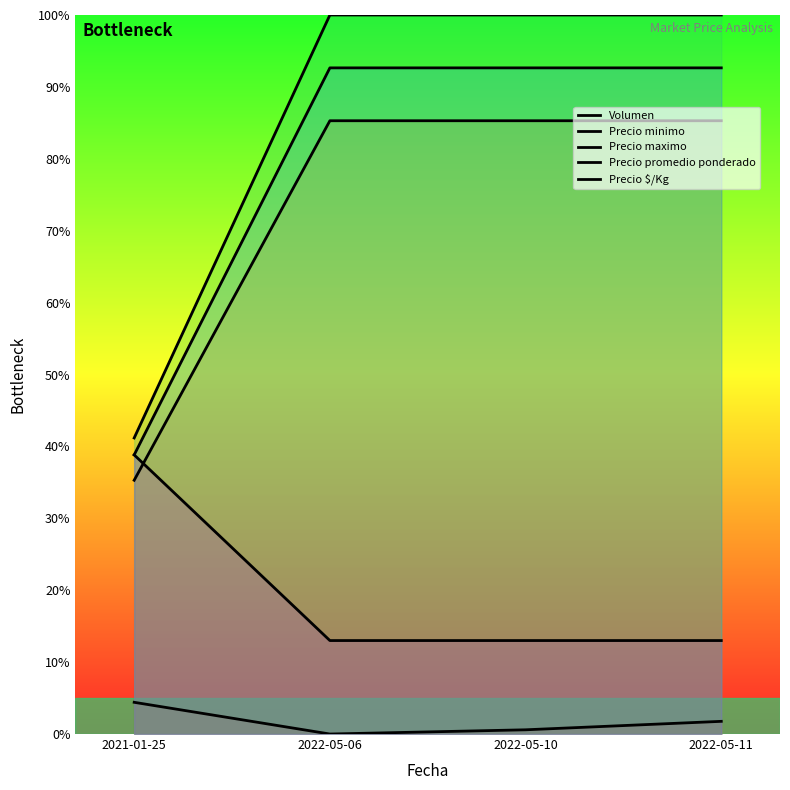

True or false: Precio maximo and Precio $/Kg cross at least once.

False